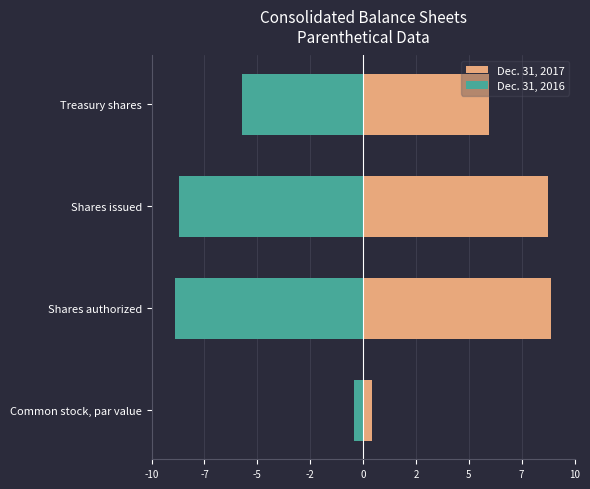

Which series has the widest spread of values?

Dec. 31, 2017